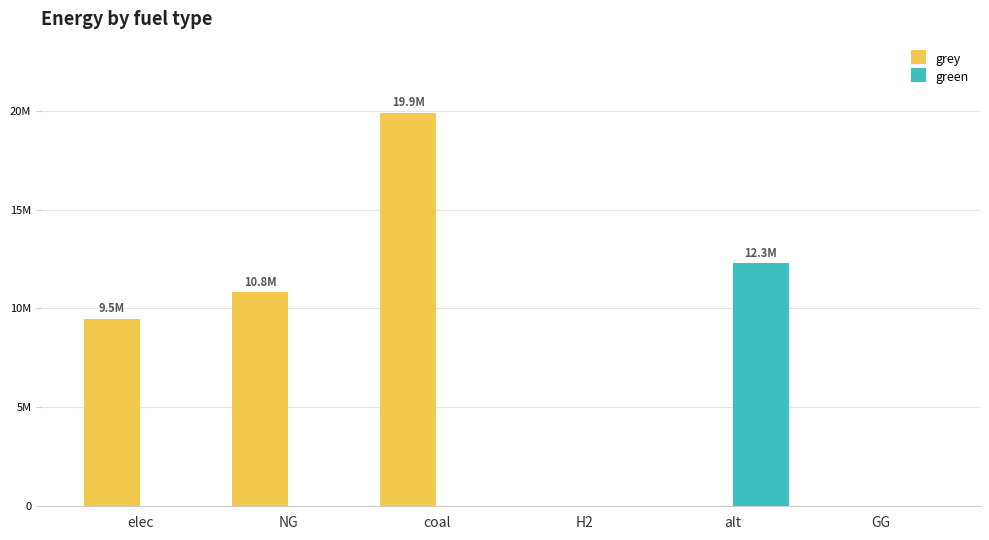

Which series has the widest spread of values?

grey